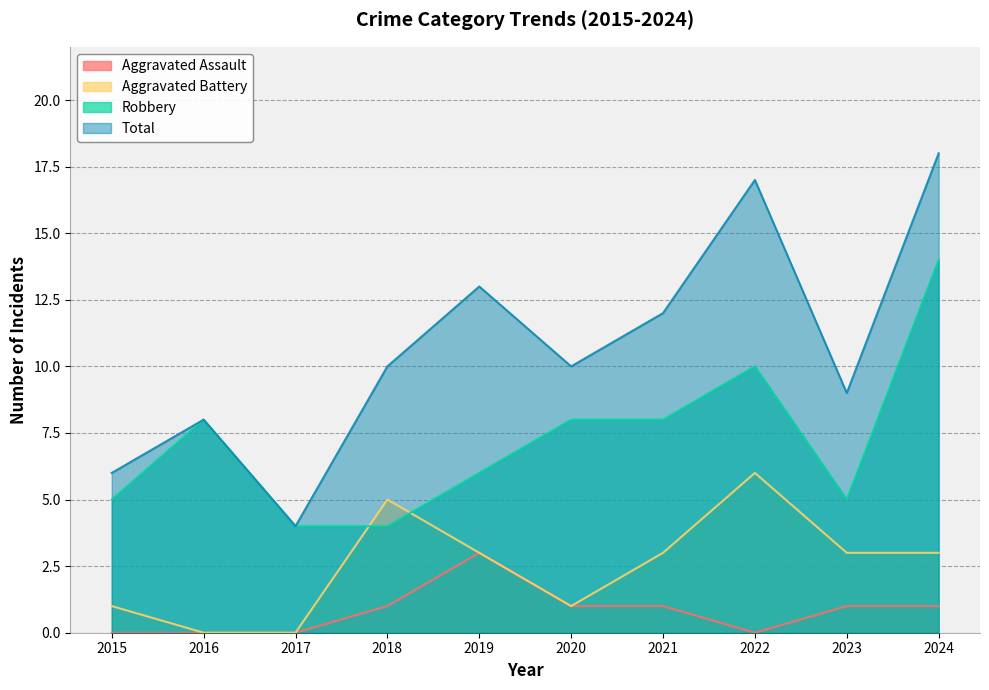

Is the value of Robbery at 2016 greater than the value of Aggravated Assault at 2017?

Yes